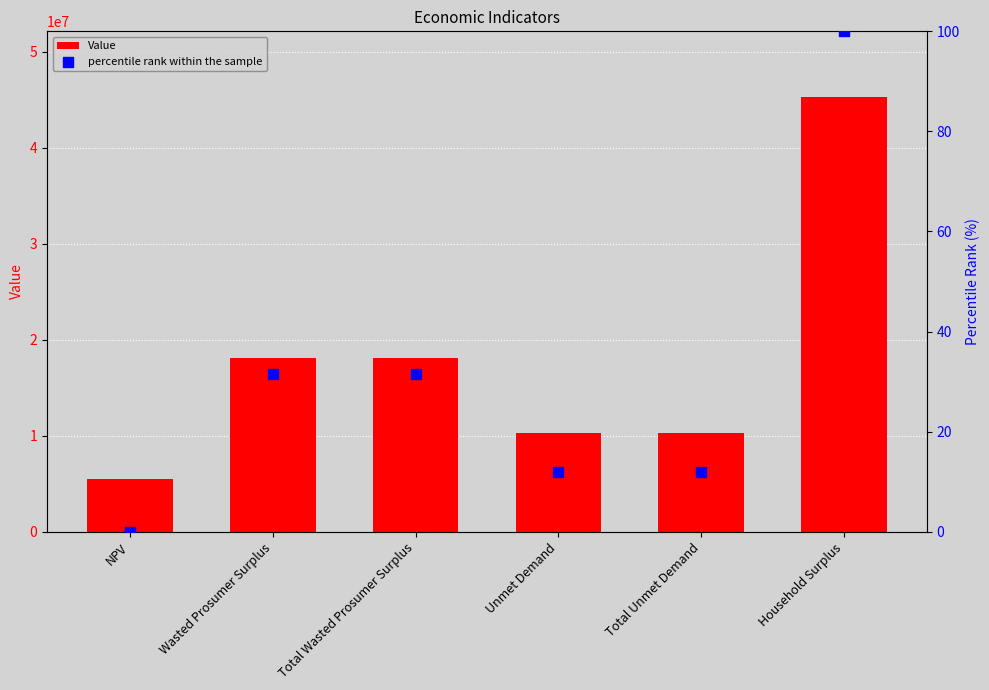

What are all the series names shown in the legend?

Value, percentile rank within the sample